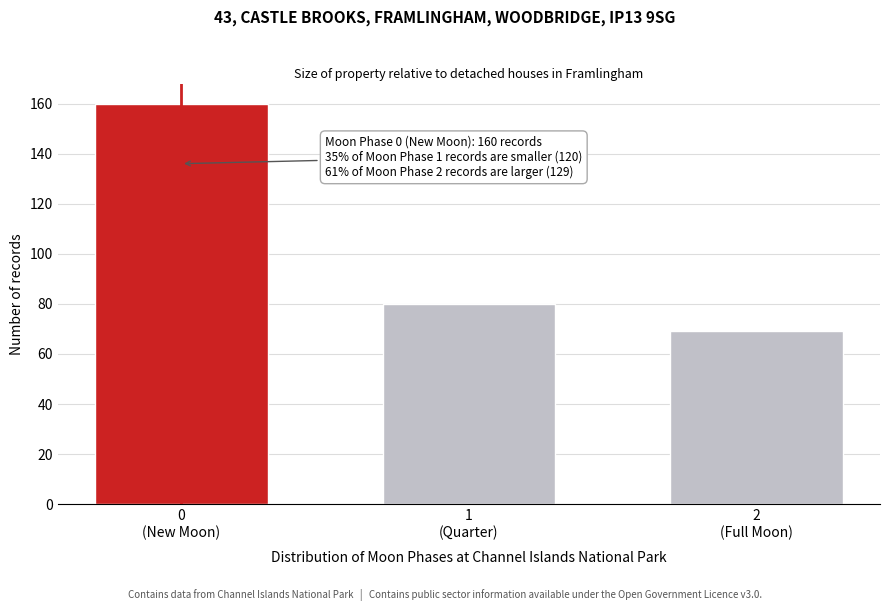

Reading left to right, what are all the values shown in this chart?

160	80	69